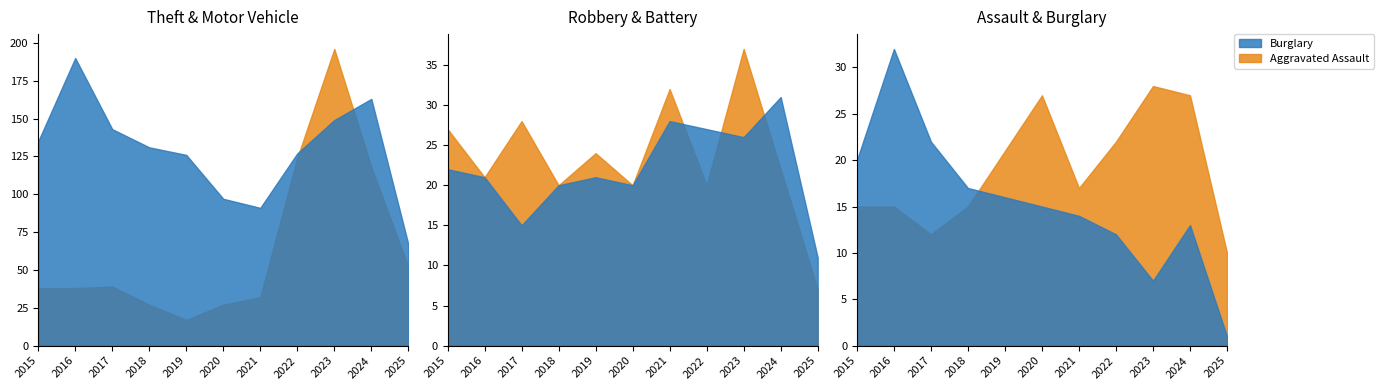

What is the value of the Theft point at the 7th from the left?

91